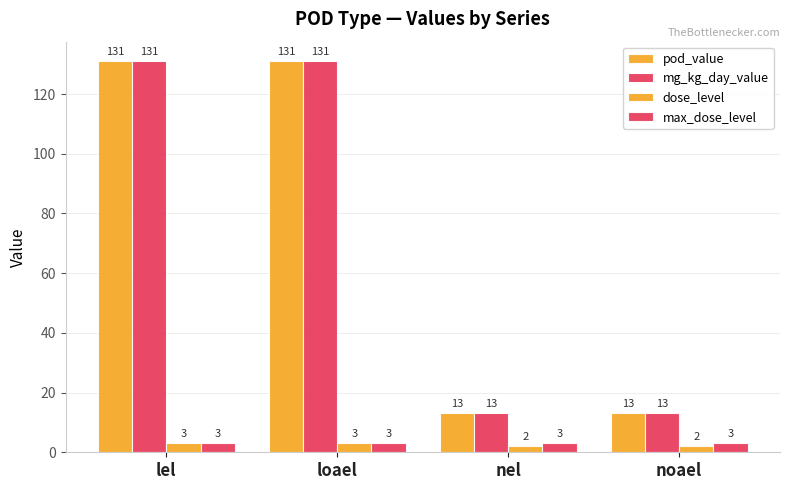

How many bars are there in each group?

4